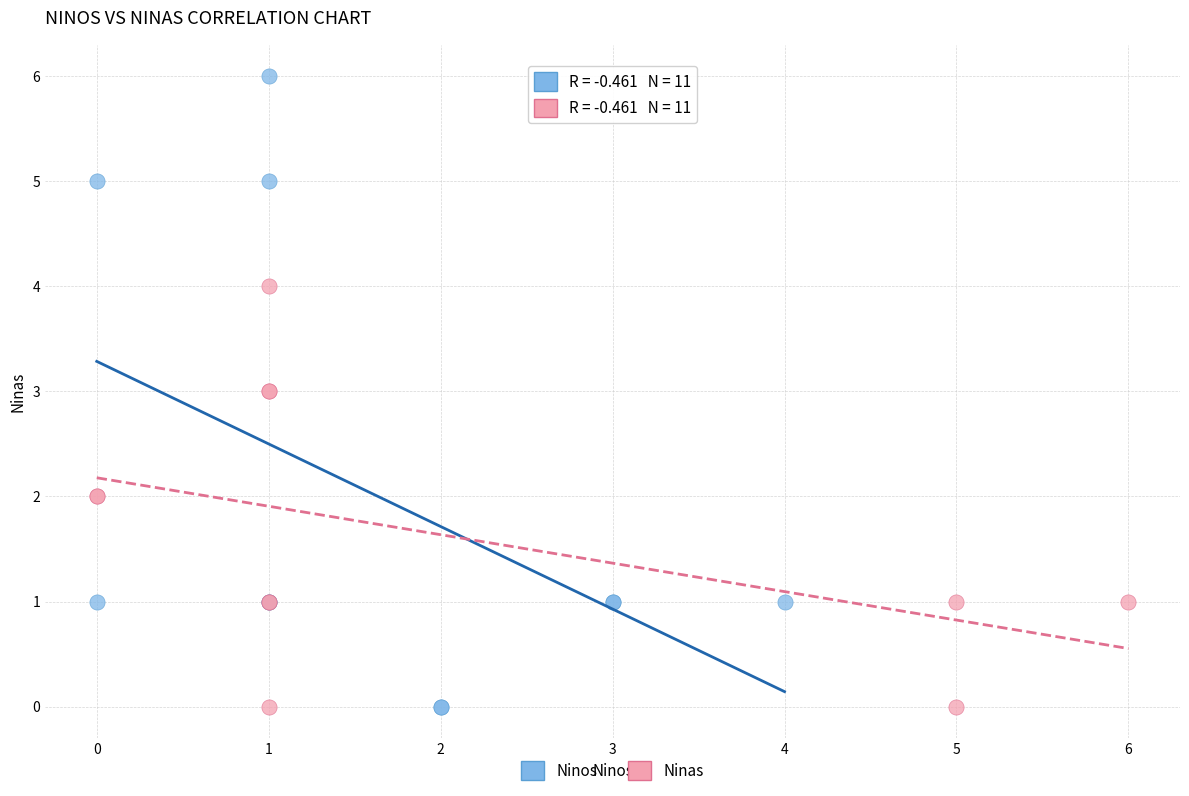

Which series has the widest spread of Y values?

Ninos